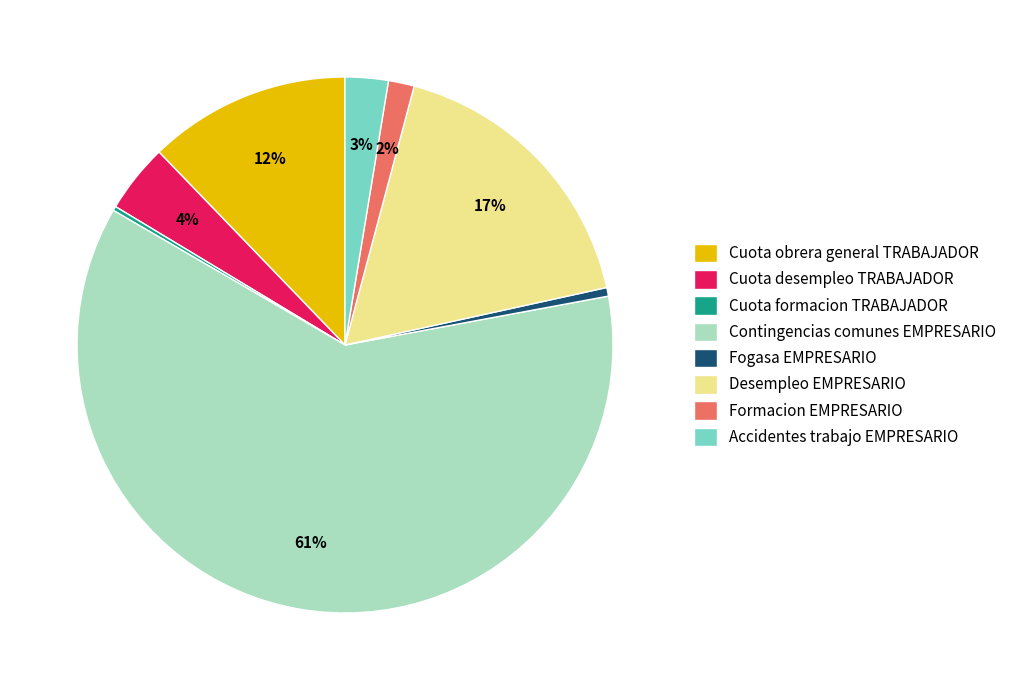

Is it true that Contingencias comunes EMPRESARIO is 70% of the pie?

False